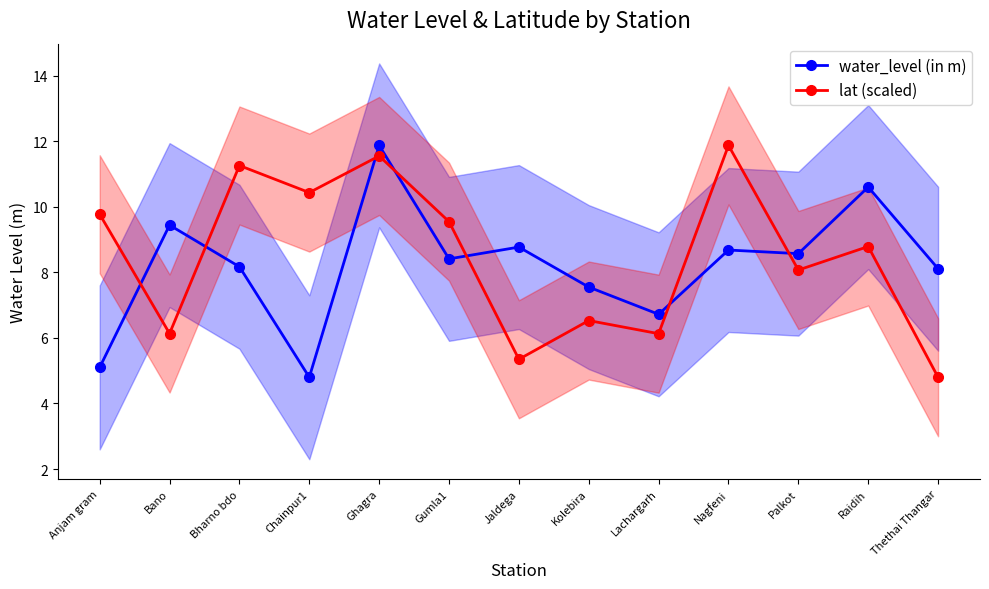

What is the minimum value shown in the chart?

4.8